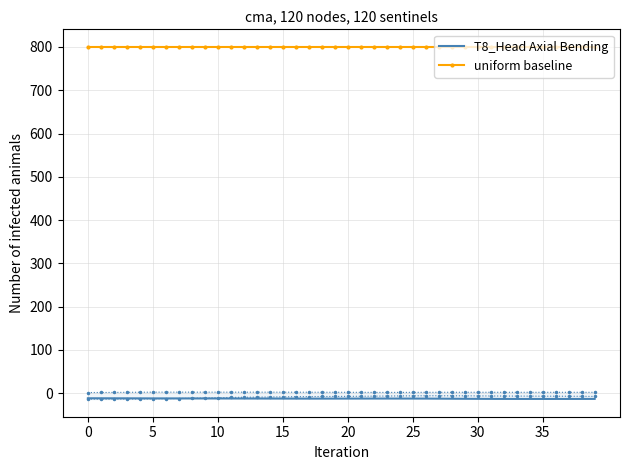

Reading left to right, what are all the values shown in this chart?

T8_Head Axial Bending: -11.6	-11.6	-11.7	-11.7	-11.8	-11.9	-11.9	-11.9	-11.9	-12.0	-12.0	-12.1	-12.1	-12.2	-12.2	-12.3	-12.3	-12.4	-12.3	-12.3	-12.3	-12.2	-12.2	-12.2	-12.2	-12.2	-12.3	-12.4	-12.6	-12.7	-12.8	-12.9	-13.0	-13.1	-13.1	-13.1	-13.1	-13.1	-13.0	-13.0
uniform baseline: 800.0	800.0	800.0	800.0	800.0	800.0	800.0	800.0	800.0	800.0	800.0	800.0	800.0	800.0	800.0	800.0	800.0	800.0	800.0	800.0	800.0	800.0	800.0	800.0	800.0	800.0	800.0	800.0	800.0	800.0	800.0	800.0	800.0	800.0	800.0	800.0	800.0	800.0	800.0	800.0